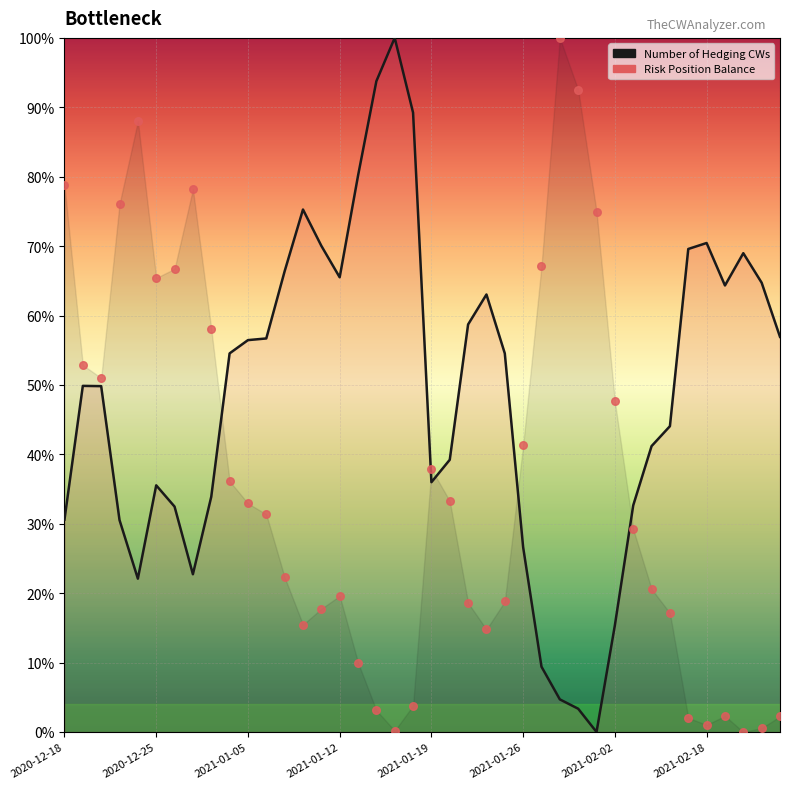

At how many categories does at least one series exceed 96?

2